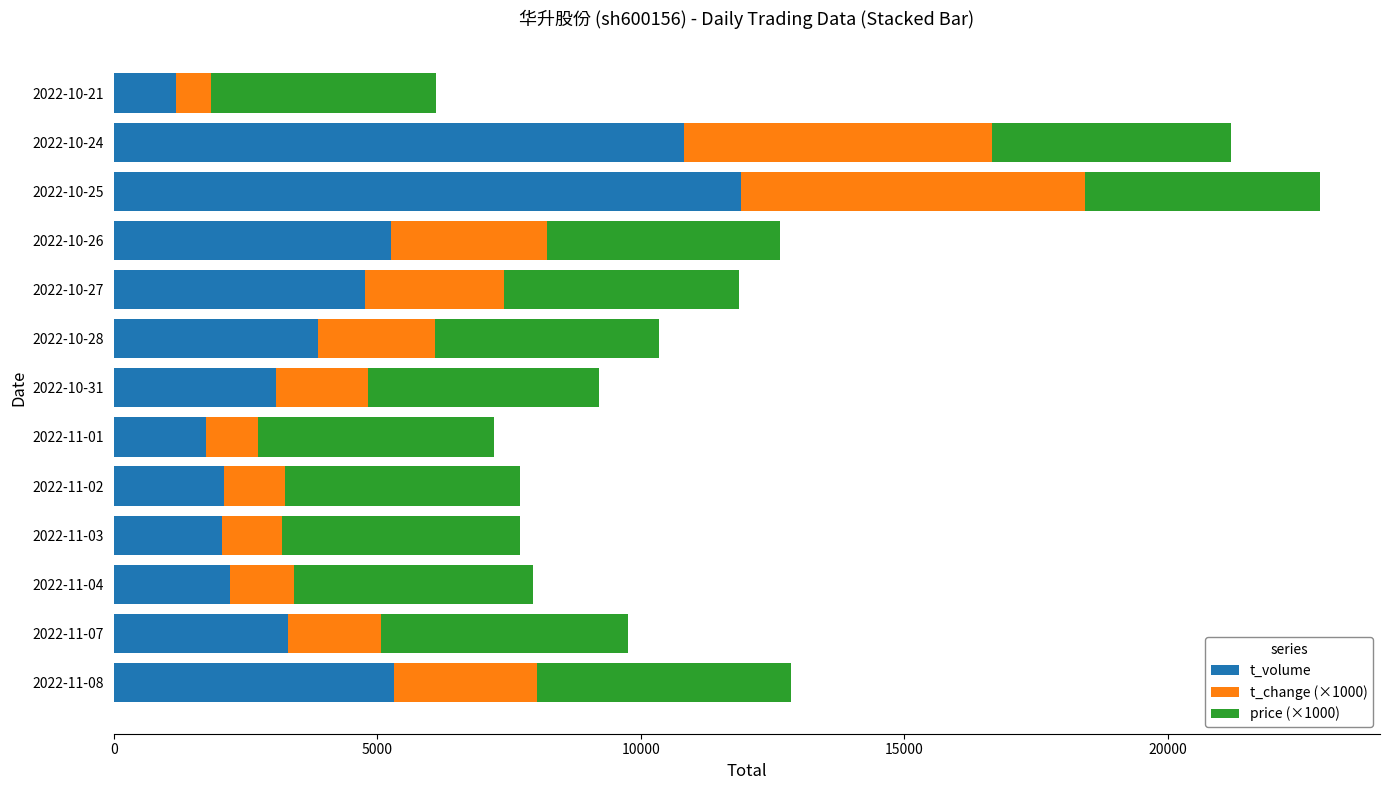

Which category has the highest value in the t_volume series?

2022-10-25